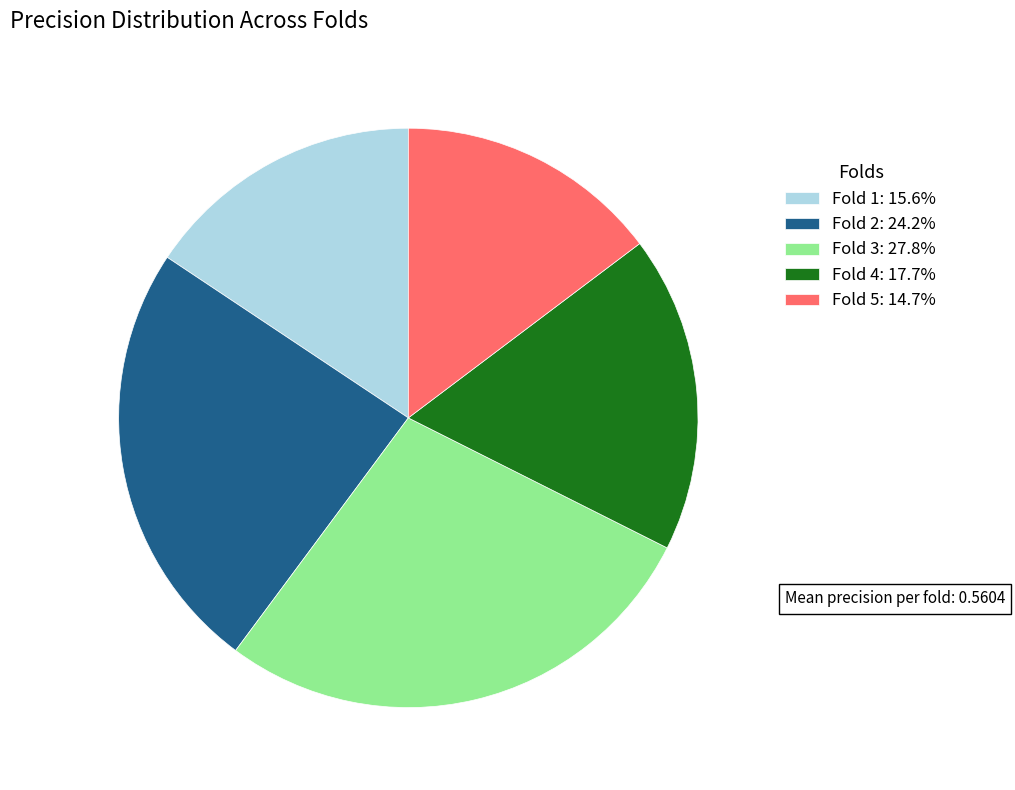

Is there any slice that represents more than half of the pie?

No